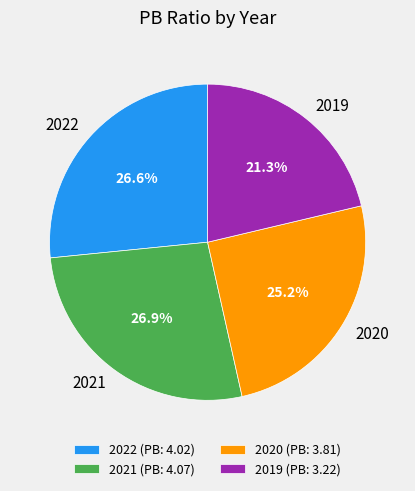

To the nearest percent, what portion does 2021 represent?

27%